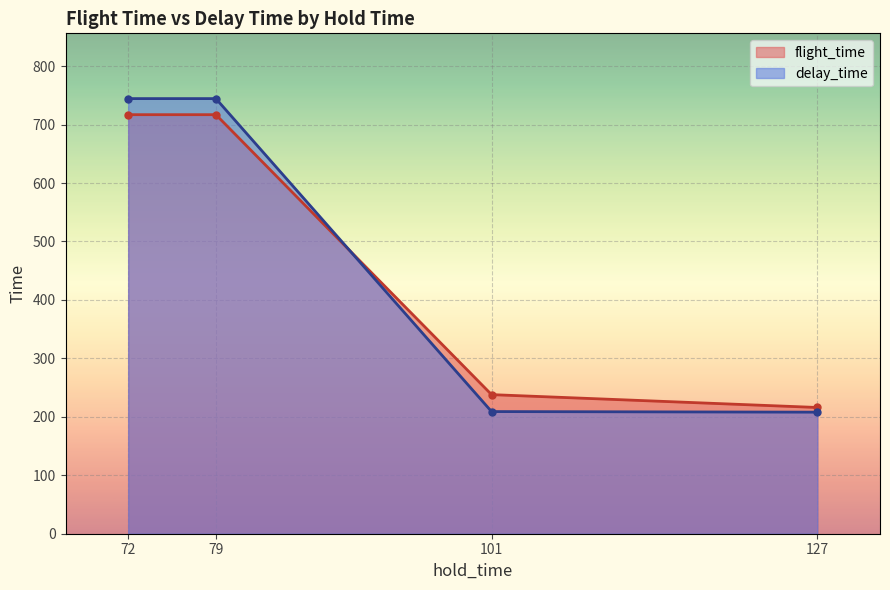

What is the total value across all series at 101?

447.0